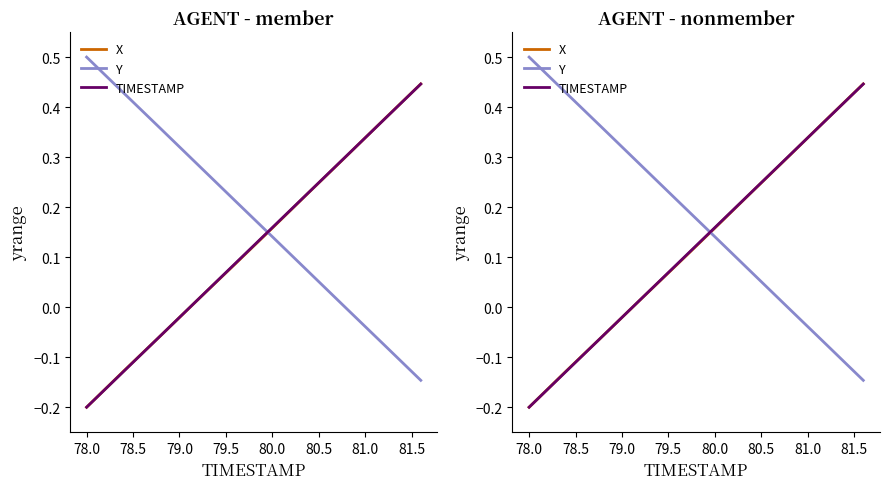

How many intersections are there between X and TIMESTAMP?

2